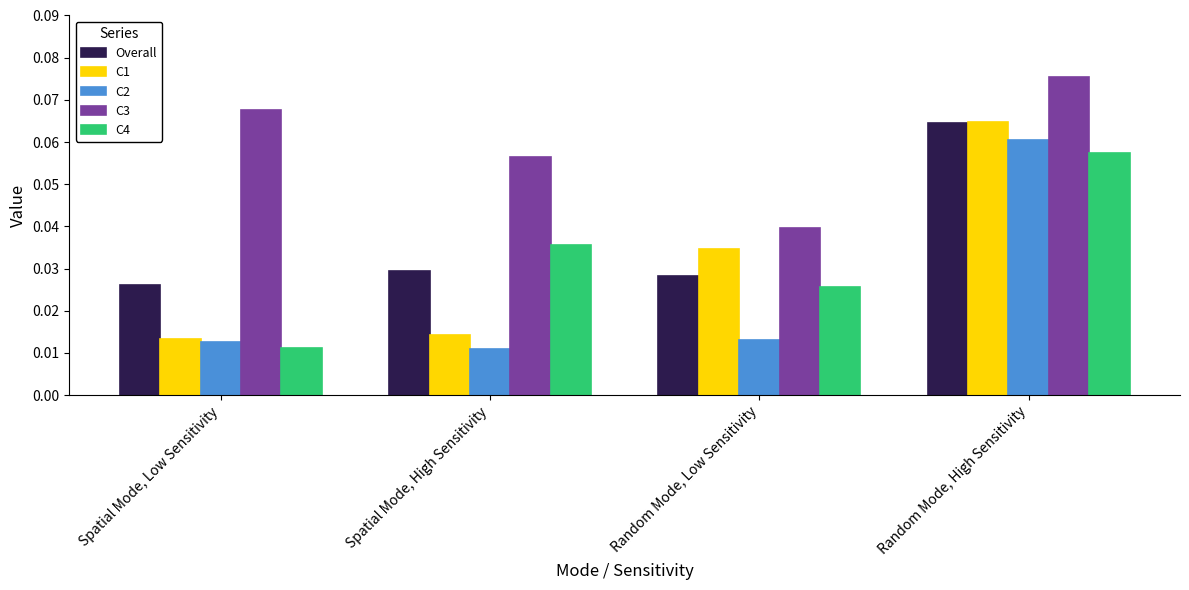

The value of Overall at Spatial Mode, High Sensitivity is 0.1. True or false?

False